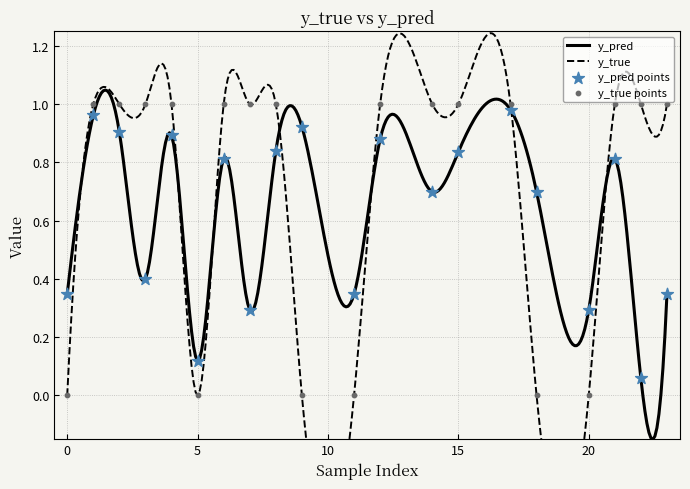

Which series has the largest total across all categories?

y_true